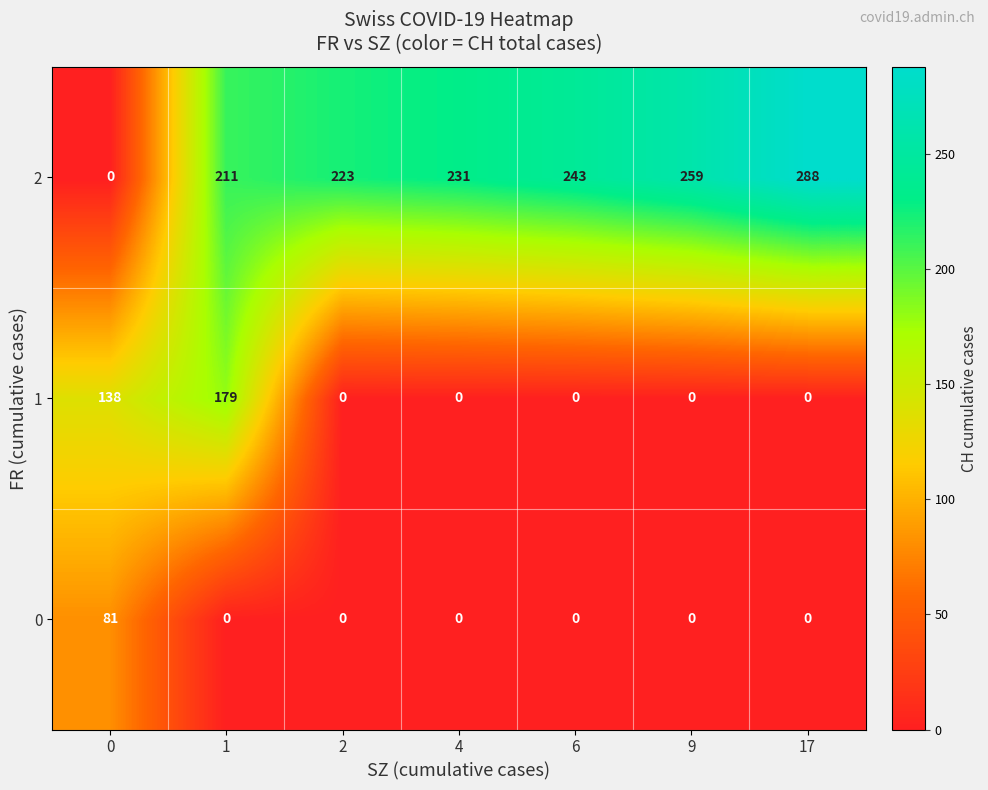

Which series has the largest total across all categories?

row_2